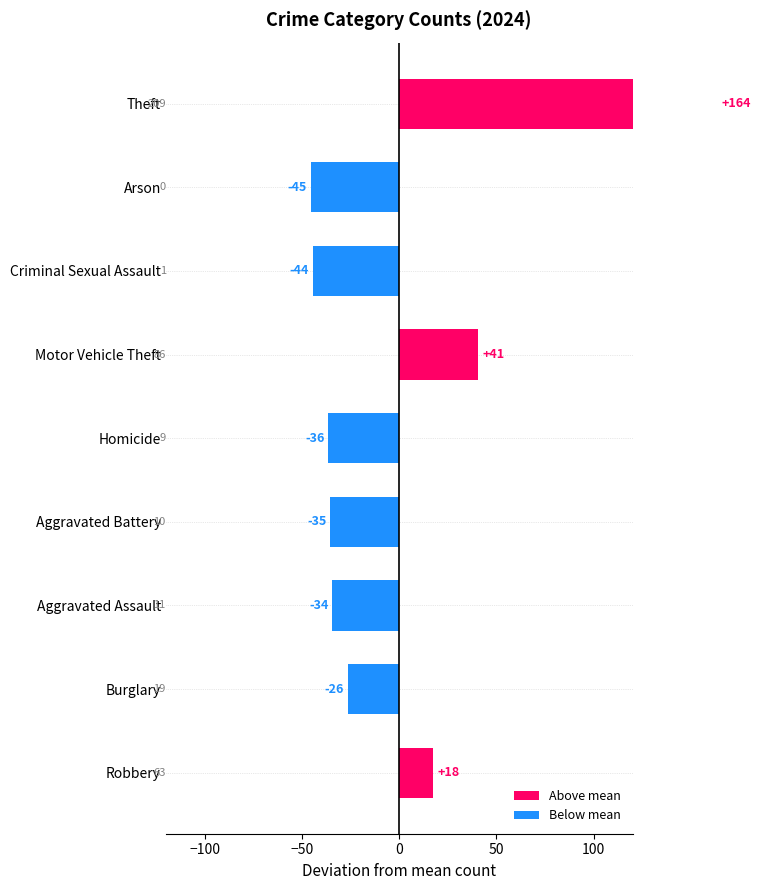

What is the change in value from Homicide to Criminal Sexual Assault?

-8